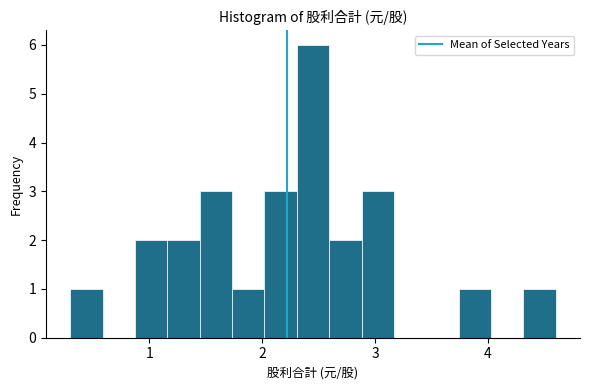

Read against the x-axis, roughly where is the centre of the tallest bar?

2.5